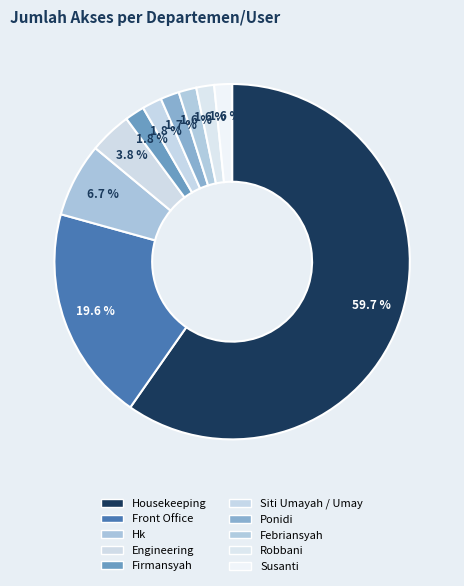

Is it true that Hk is 7% of the pie?

True